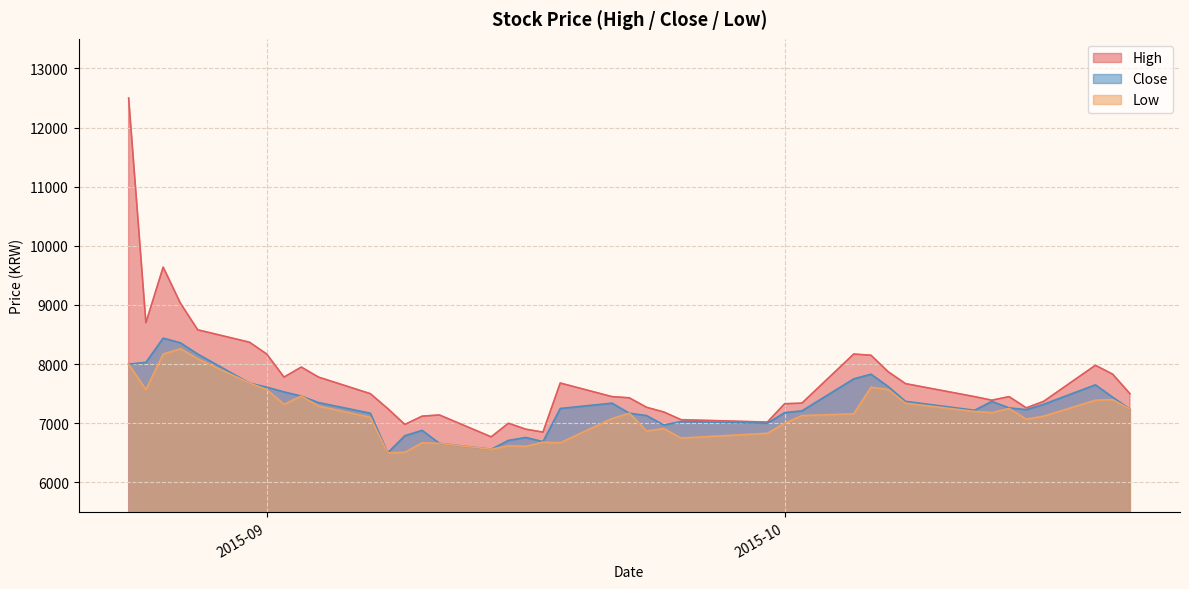

Is it true that Close equals 4170 at 2015-08-31?

False